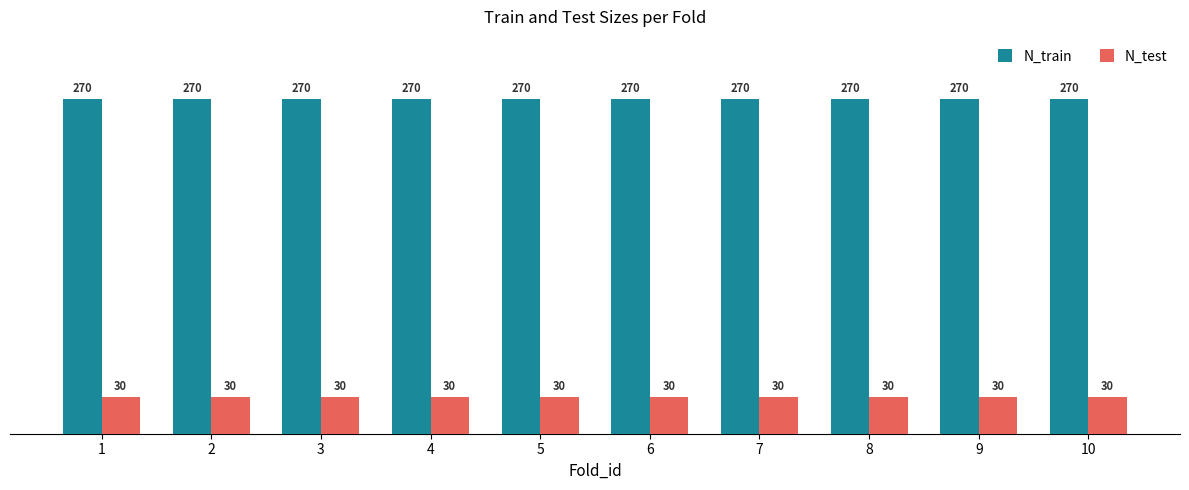

What is the sum of the N_train values at 10 and 6?

540